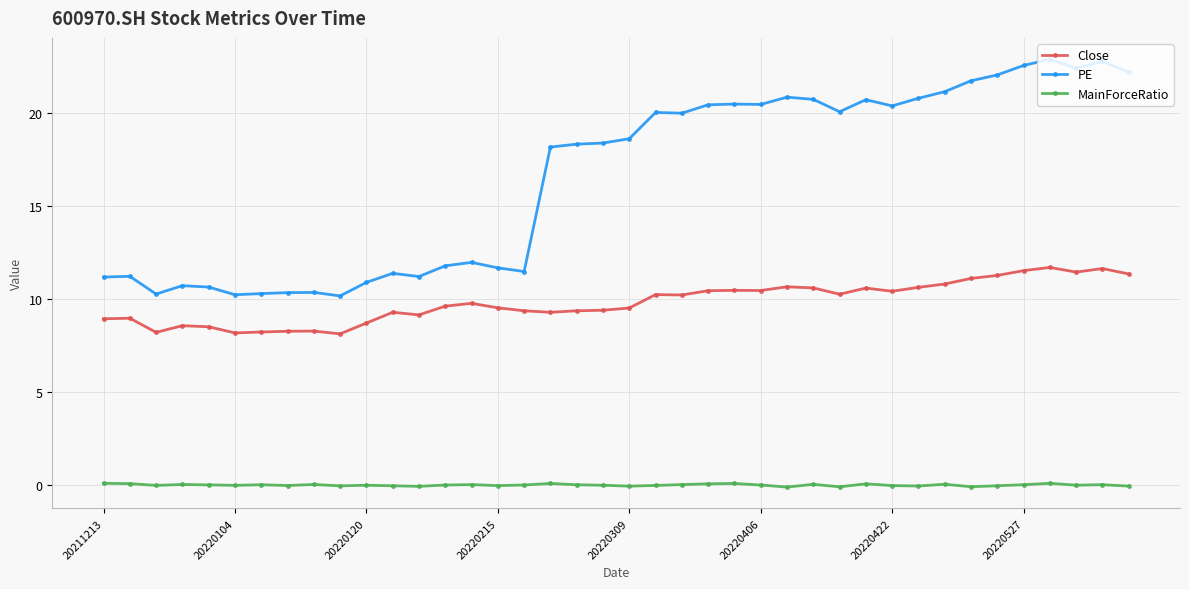

List the series in order of their overall mean, lowest first.

MainForceRatio, Close, PE